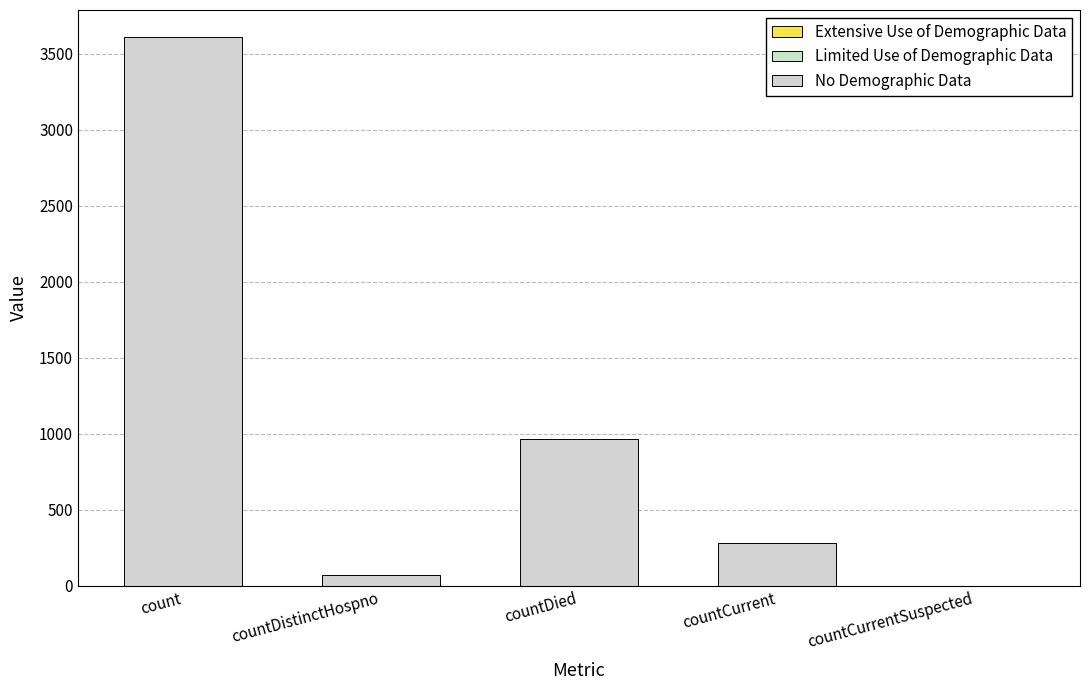

Reading left to right, what are all the values shown in this chart?

Extensive Use of Demographic Data: count=0	countDistinctHospno=0	countDied=0	countCurrent=0	countCurrentSuspected=0
Limited Use of Demographic Data: count=0	countDistinctHospno=0	countDied=0	countCurrent=0	countCurrentSuspected=0
No Demographic Data: count=3606	countDistinctHospno=68	countDied=965	countCurrent=280	countCurrentSuspected=0